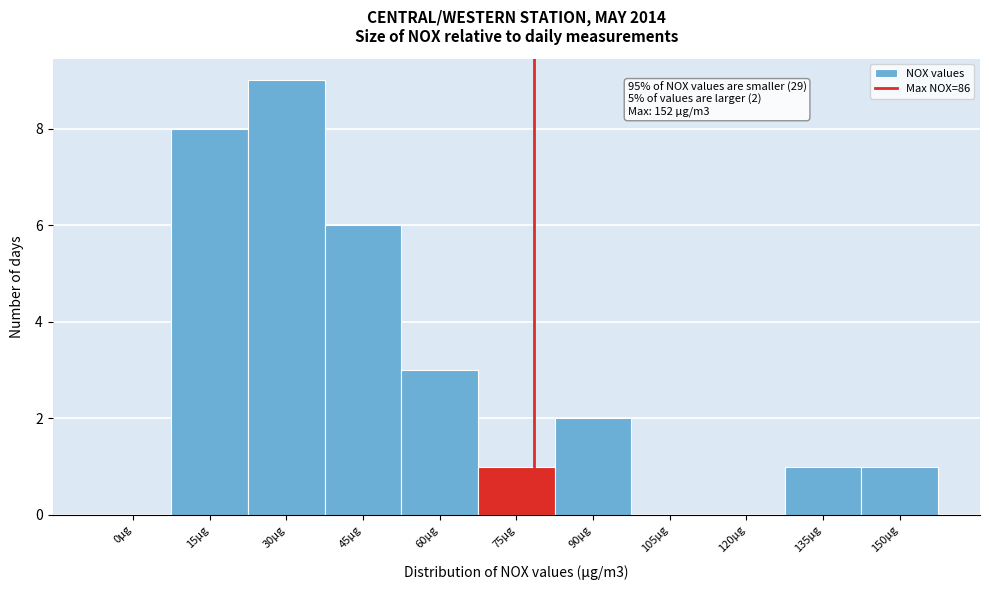

Reading right to left, extract all data points from this chart.

150μg=1	135μg=1	120μg=0	105μg=0	90μg=2	75μg=1	60μg=3	45μg=6	30μg=9	15μg=8	0μg=0